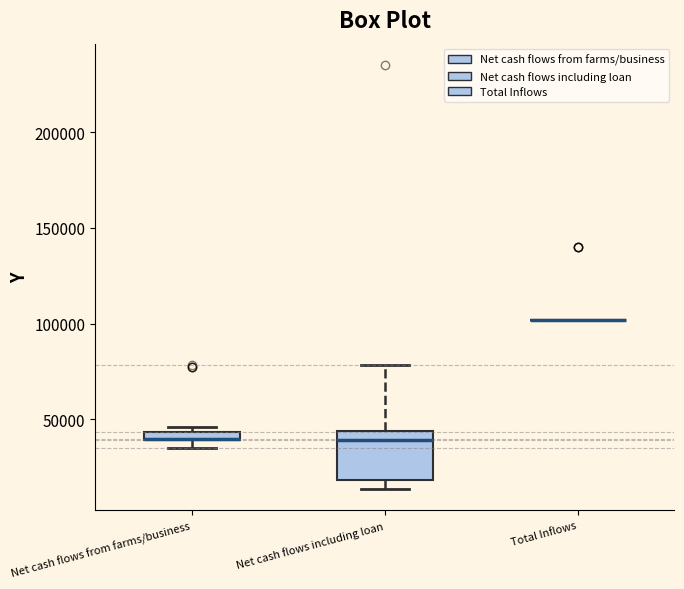

Where is the upper edge of the box for Net cash flows from farms/business on the y-axis? The values are not printed on the chart, so give them approximately, as read against the axis.

45000